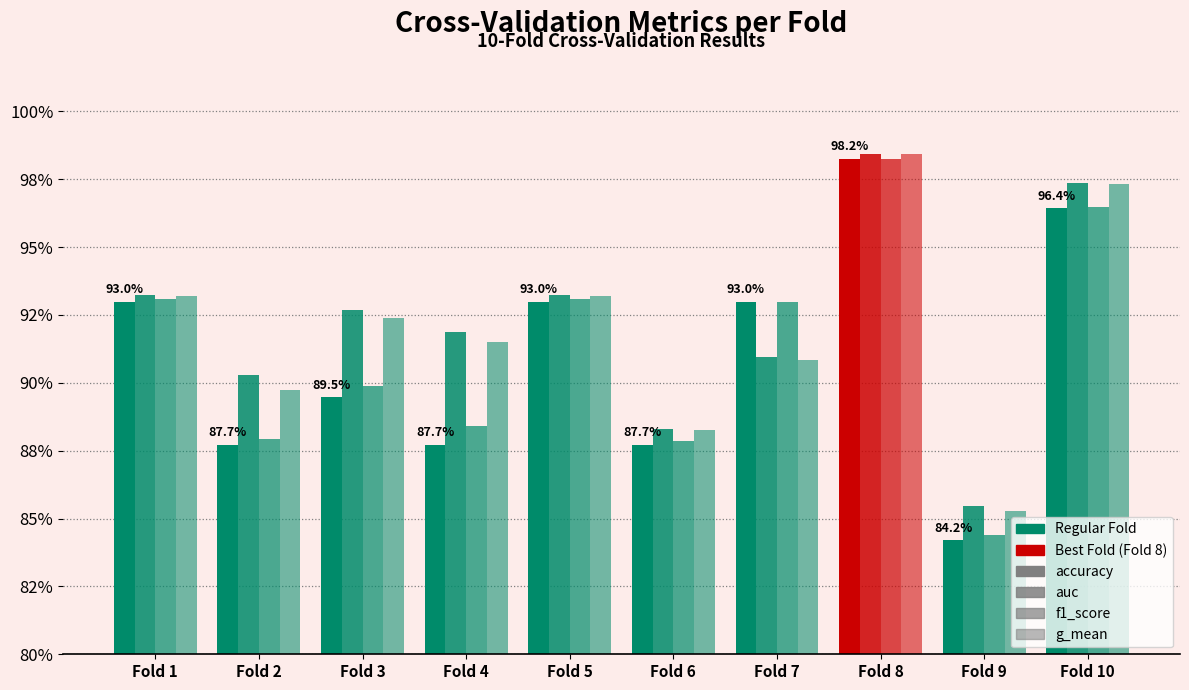

Are the bars grouped side by side (vs. stacked)?

Yes